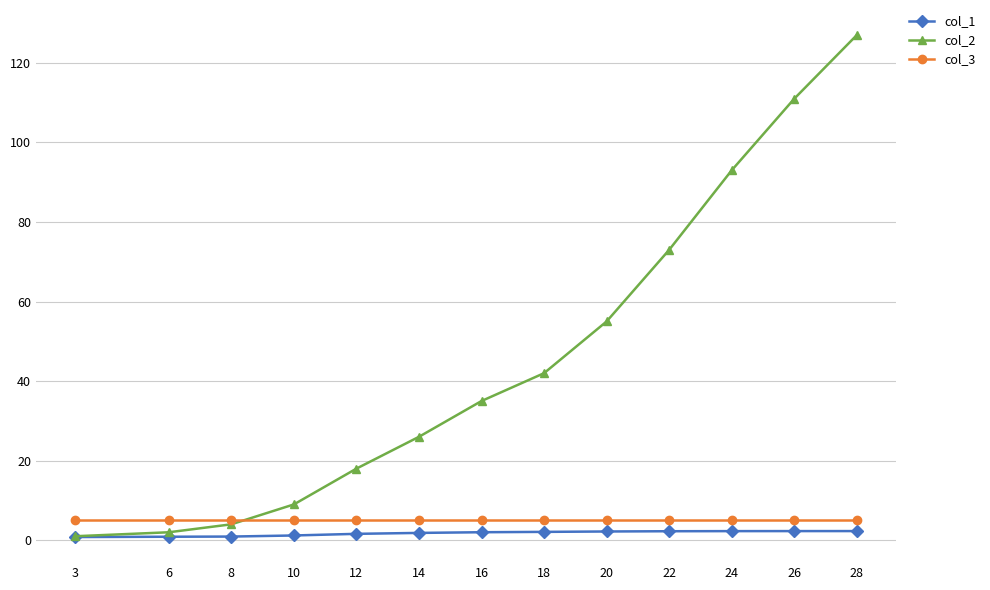

At which category does the chart reach its peak across all series?

28